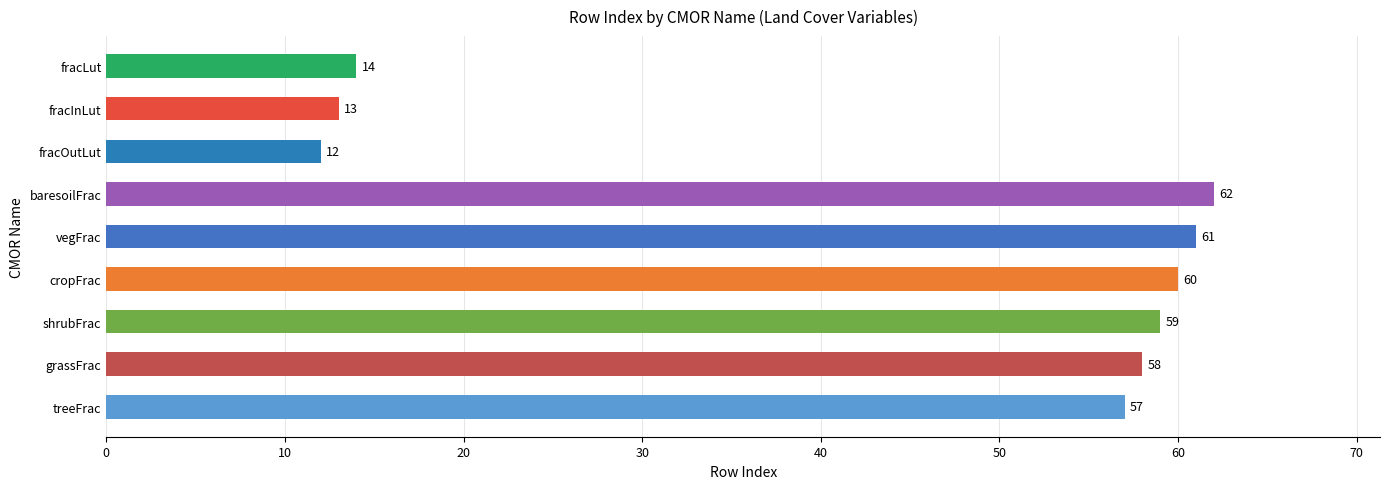

Reading bottom to top, list all the values displayed in this chart.

57	58	59	60	61	62	12	13	14